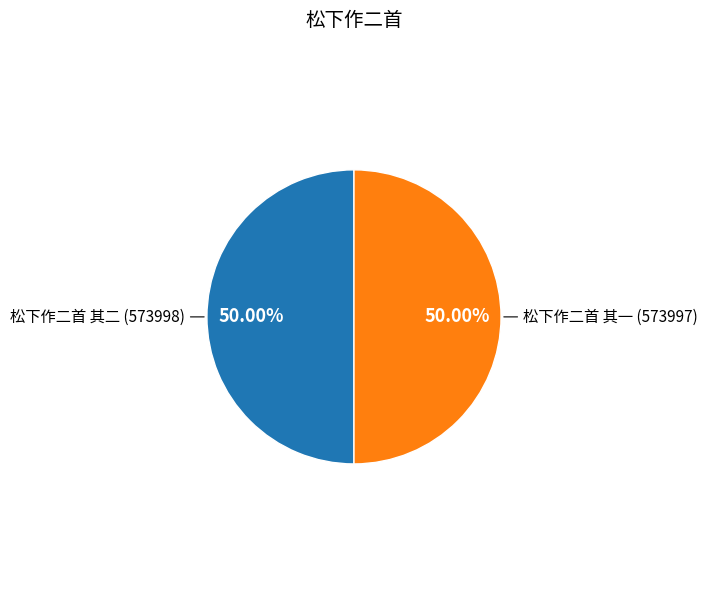

Rank the categories by value from highest to lowest.

松下作二首 其二, 松下作二首 其一